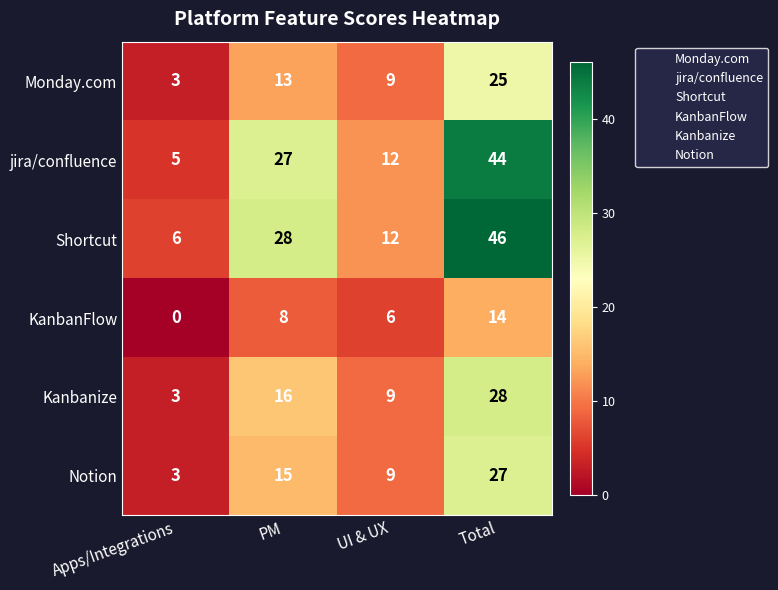

What is the difference between the maximum and minimum values in the Notion series?

24